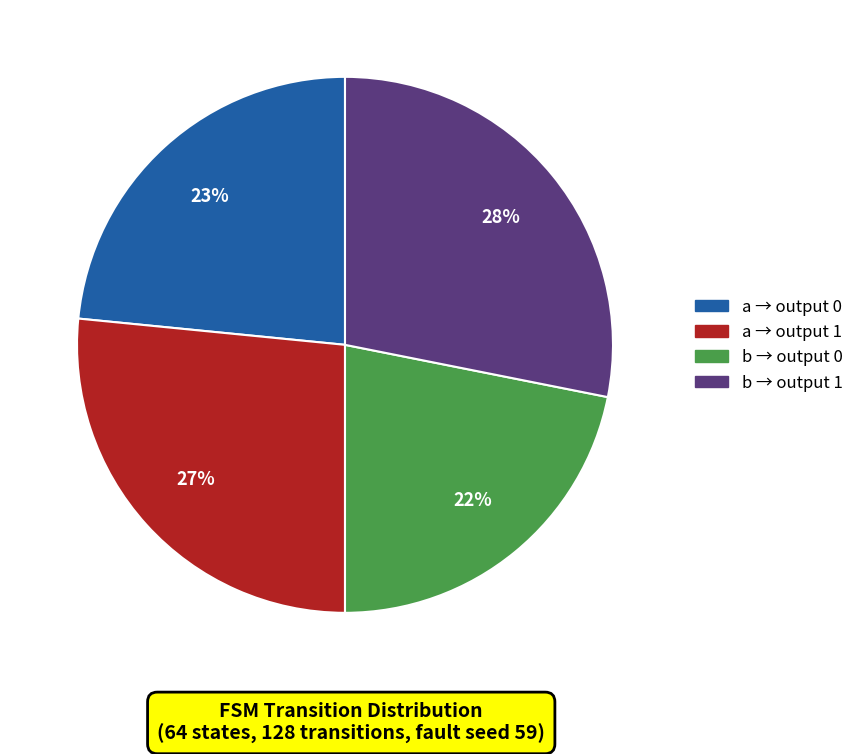

Is there any slice that represents more than half of the pie?

No